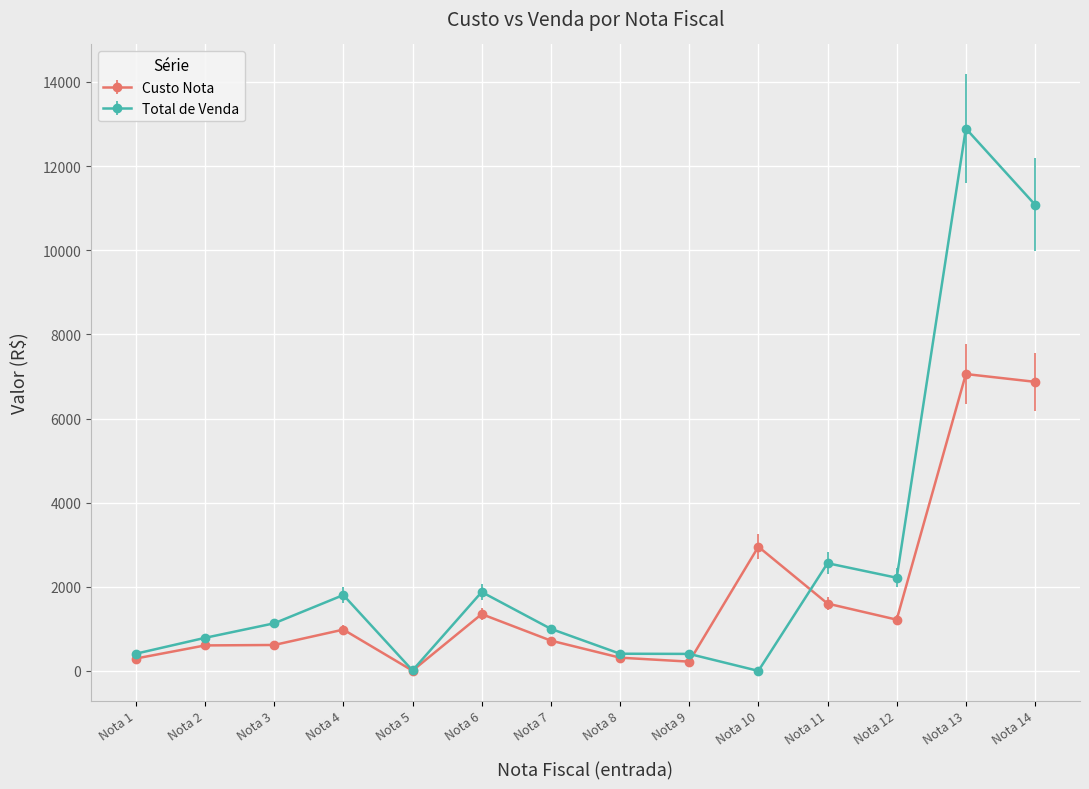

At which category does Total de Venda reach its first local peak?

Nota 4